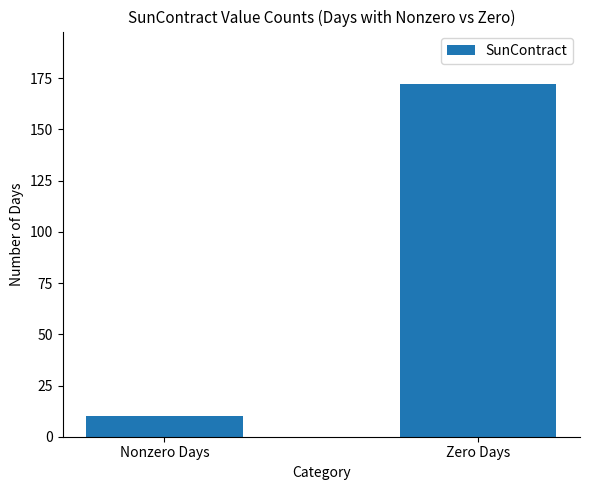

Count the values in the range 10 to 172.

2